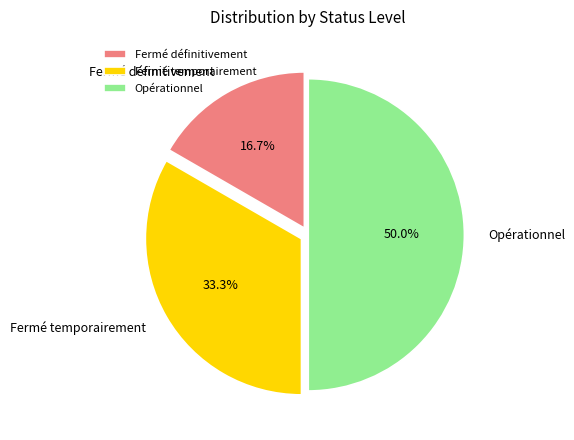

Is it true that Fermé définitivement is 17% of the pie?

True